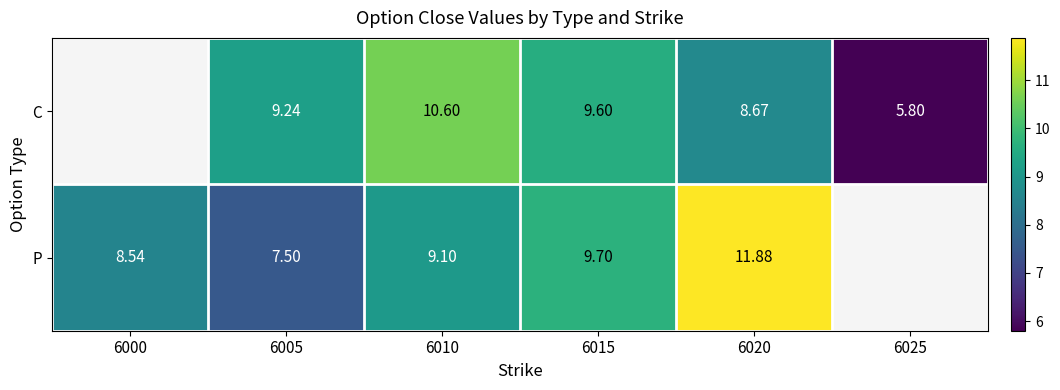

Which series changed the most between 6005 and 6015?

P